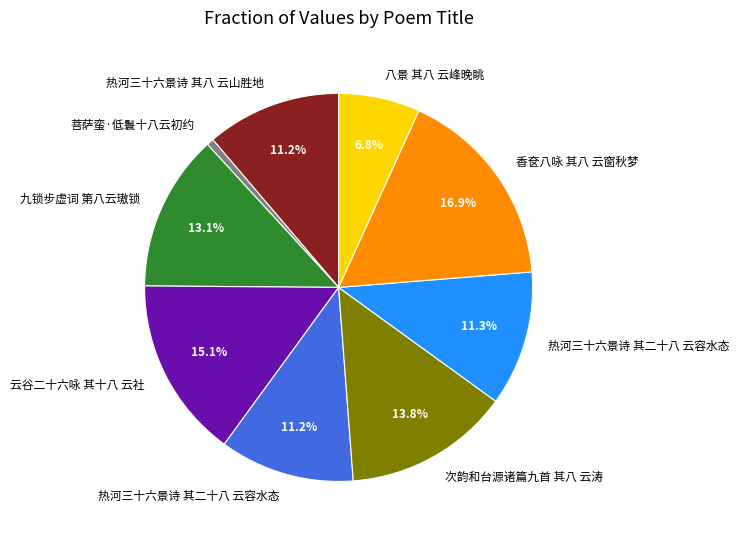

Is there any slice that represents more than half of the pie?

No